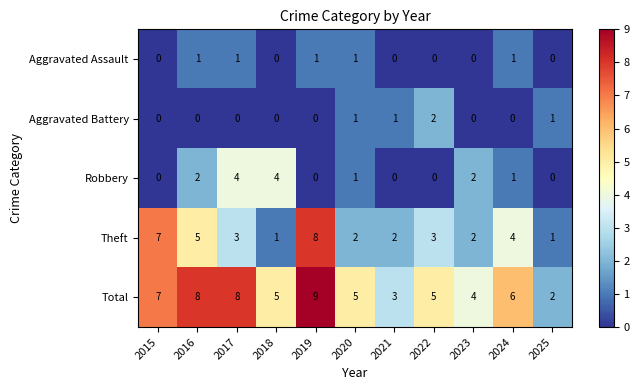

What is the average value of the Total series?

6